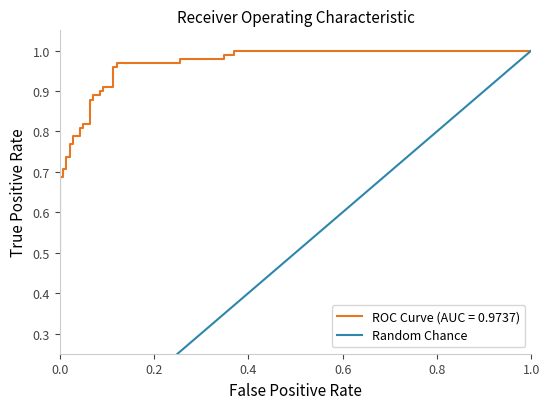

What is the difference between the second highest and minimum values?

0.4